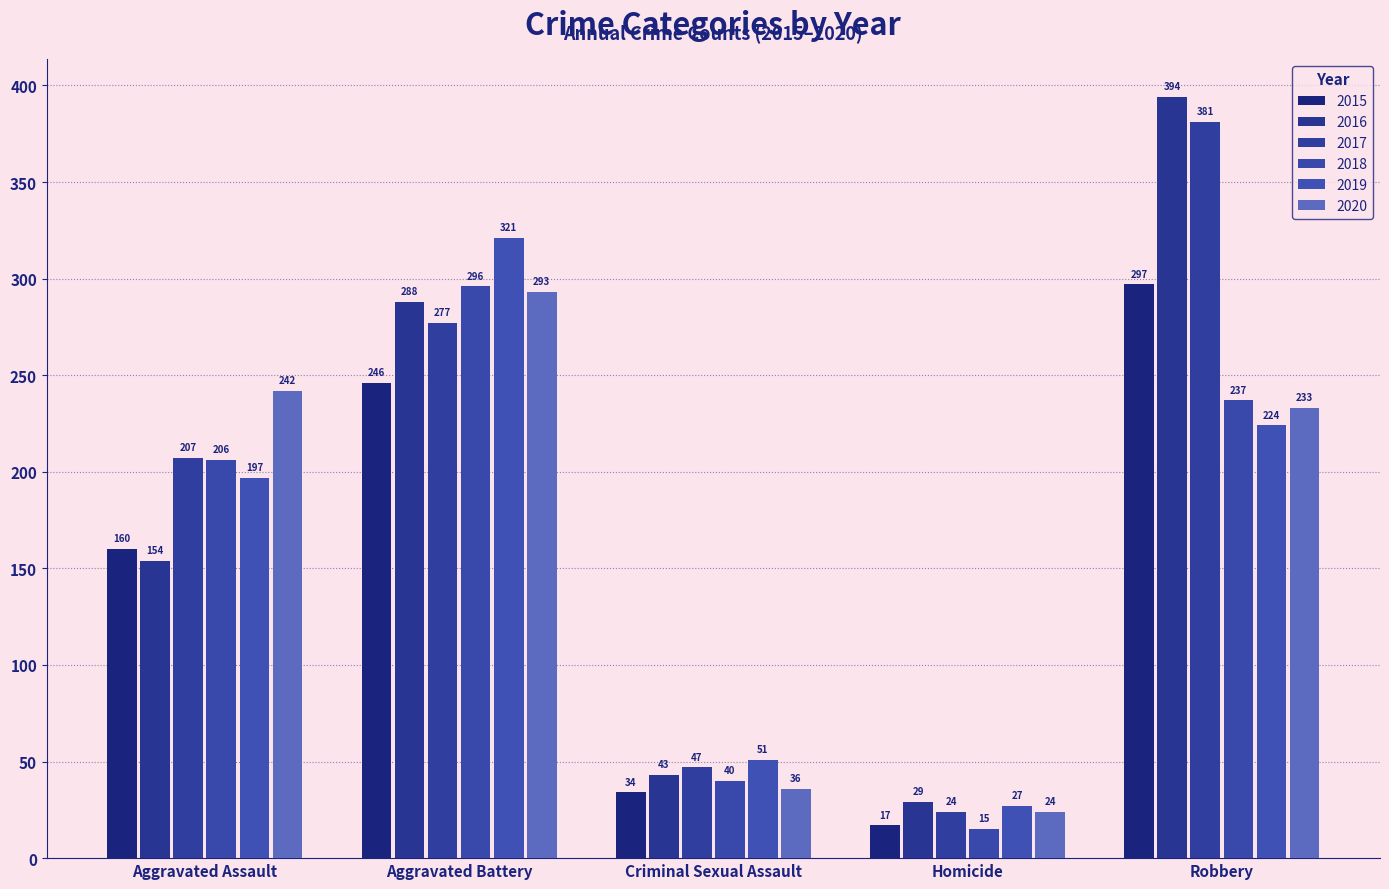

The 2020 series shows 71 at Aggravated Battery. True or false?

False